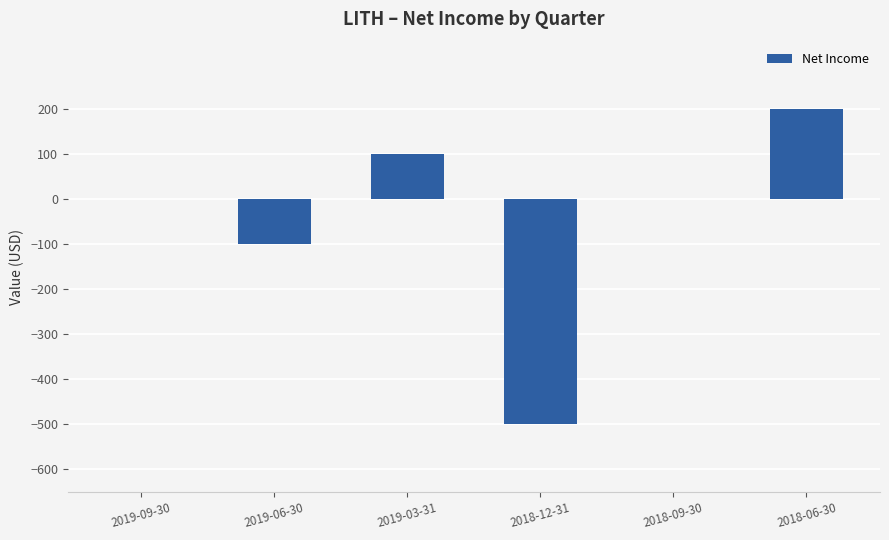

What is the greatest value displayed?

200